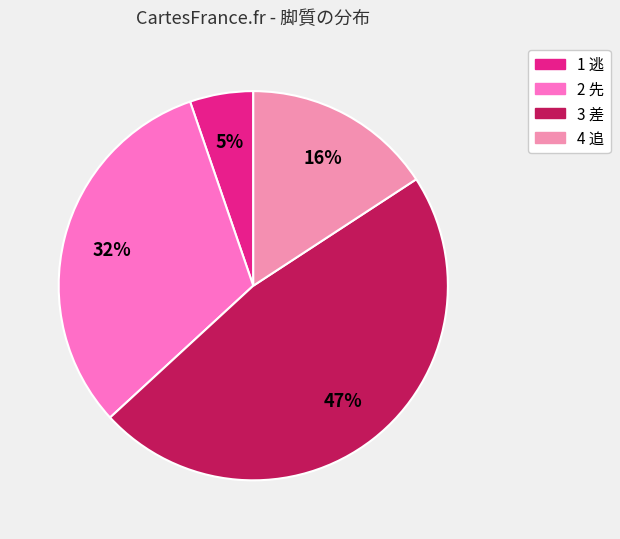

Is the sum of 3 差 and 1 逃 greater than half?

Yes